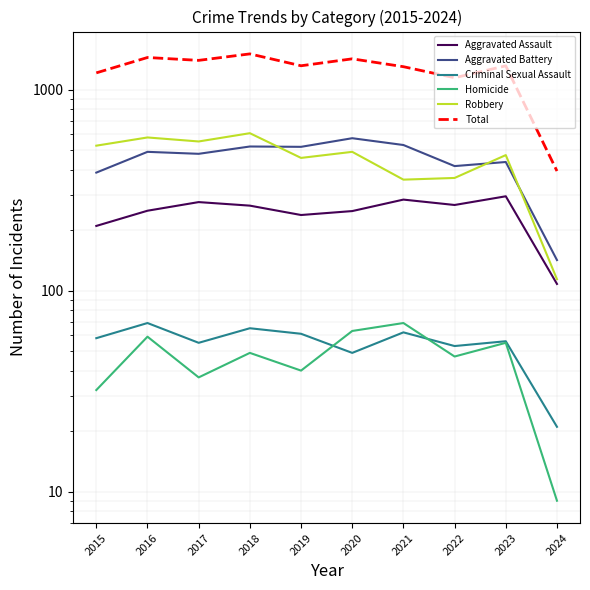

Which series has the largest total across all categories?

Total